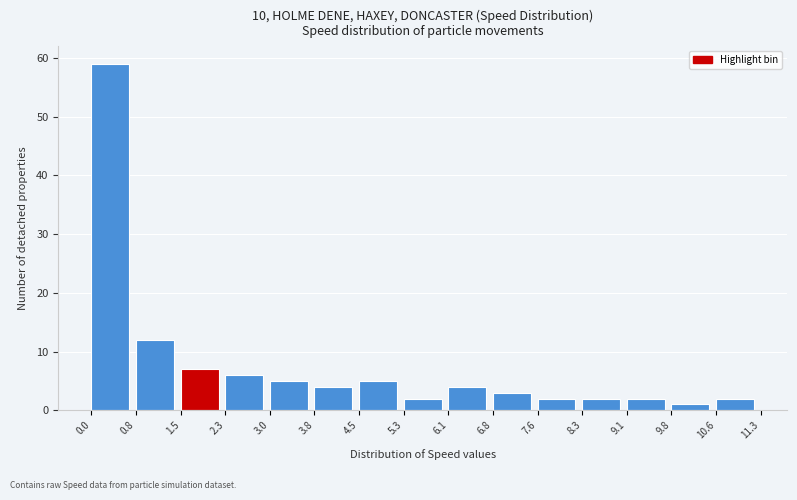

Reading left to right, list every bar in this chart as the range it spans on the x-axis followed by its height. The values are not printed on the chart, so give them approximately, as read against the axis.

0.0 to 0.8: 59
0.8 to 1.5: 12
1.5 to 2.3: 7
2.3 to 3.0: 6
3.0 to 3.8: 5
3.8 to 4.5: 4
4.5 to 5.3: 5
5.3 to 6.1: 2
6.1 to 6.8: 4
6.8 to 7.6: 3
7.6 to 8.3: 2
8.3 to 9.1: 2
9.1 to 9.8: 2
9.8 to 10.6: 1
10.6 to 11.3: 2